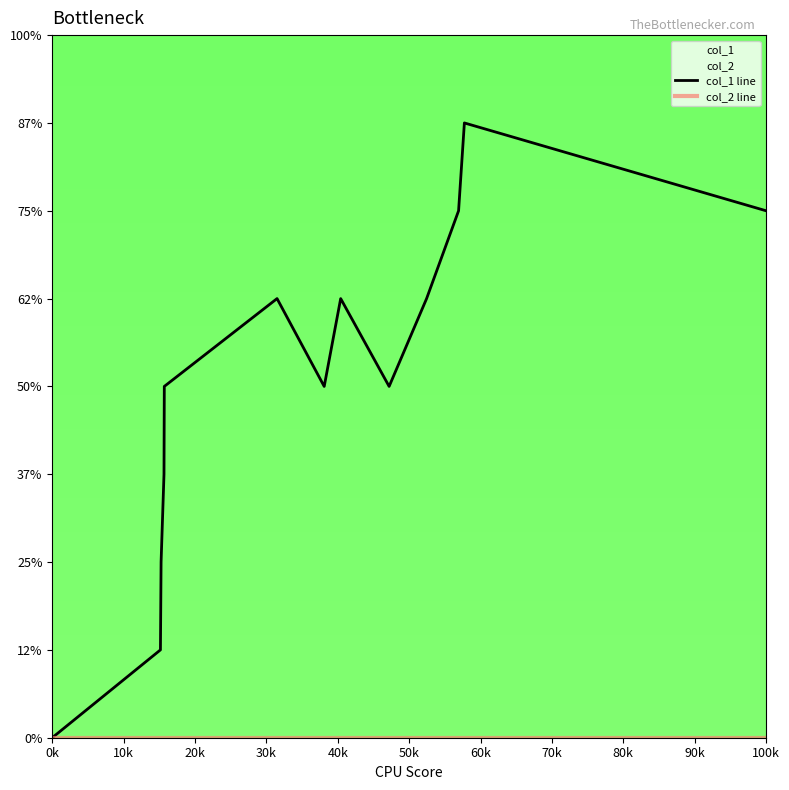

How many lines are shown in the chart?

2